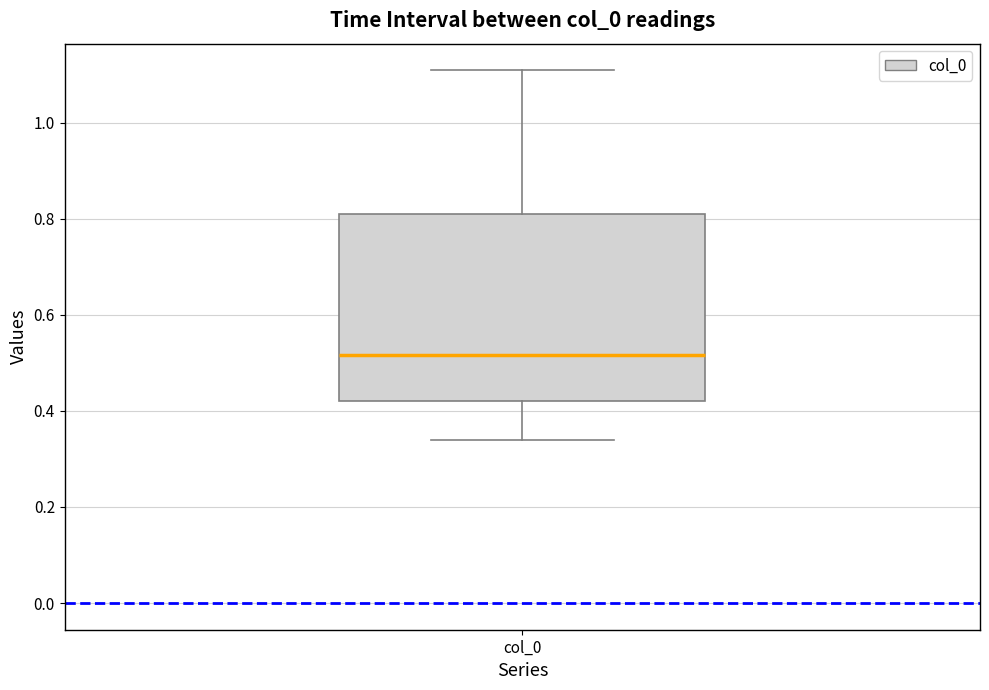

Where is the upper edge of the box for col_0 on the y-axis? The values are not printed on the chart, so give them approximately, as read against the axis.

0.80